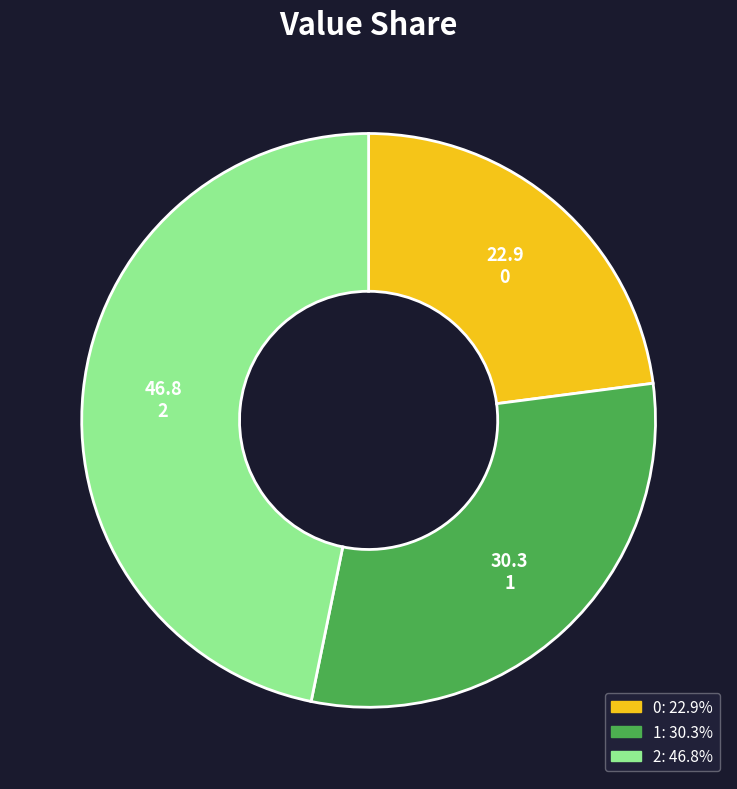

Is the sum of 0 and 2 greater than half?

Yes